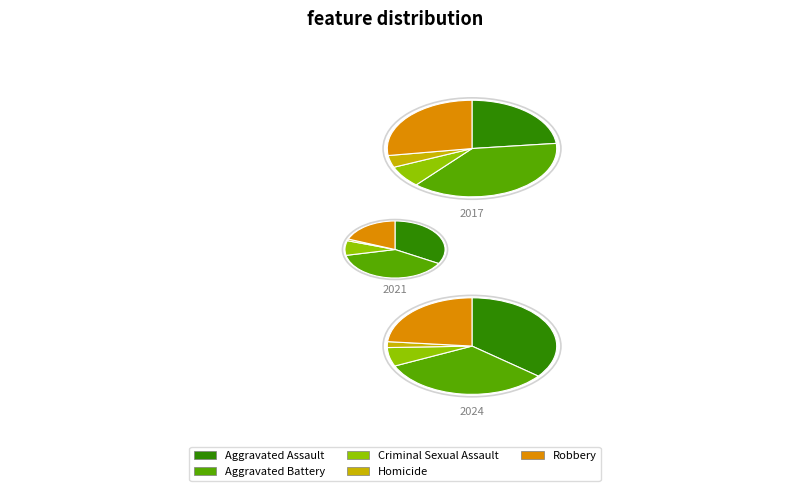

To the nearest percent, what percentage of the pie is Aggravated Assault?

23%